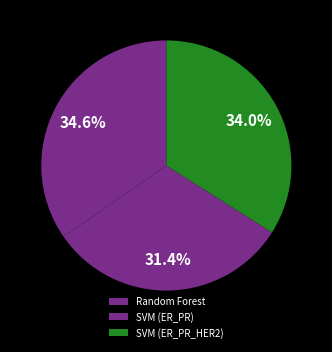

Which slice is the largest?

Random Forest